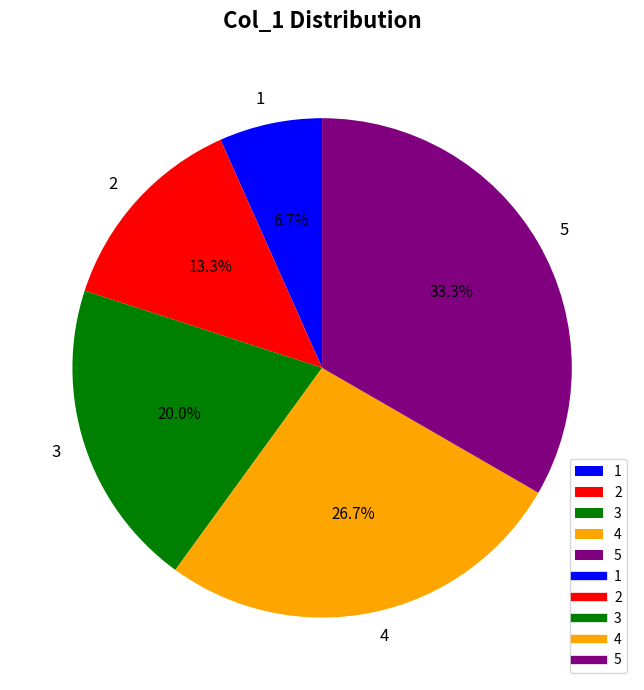

To the nearest percent, what is the difference between the 3 and 5 slice percentages?

13%